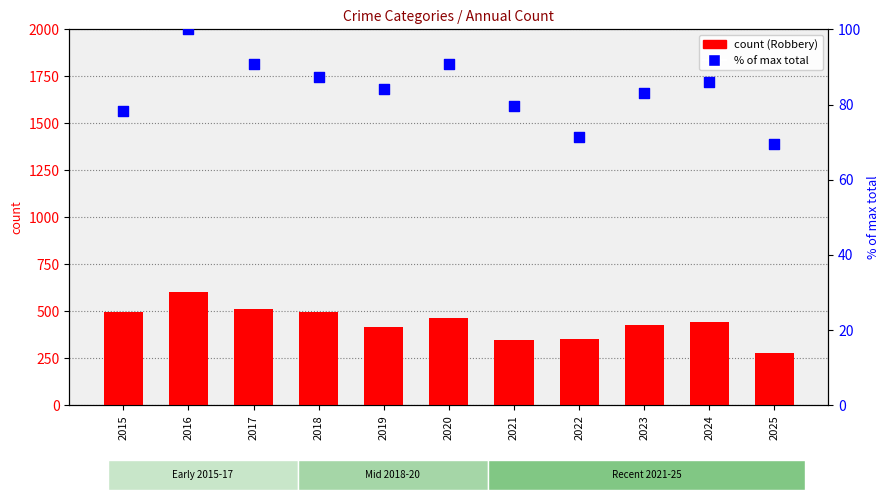

What is the total value across all series at 2017?

603.7